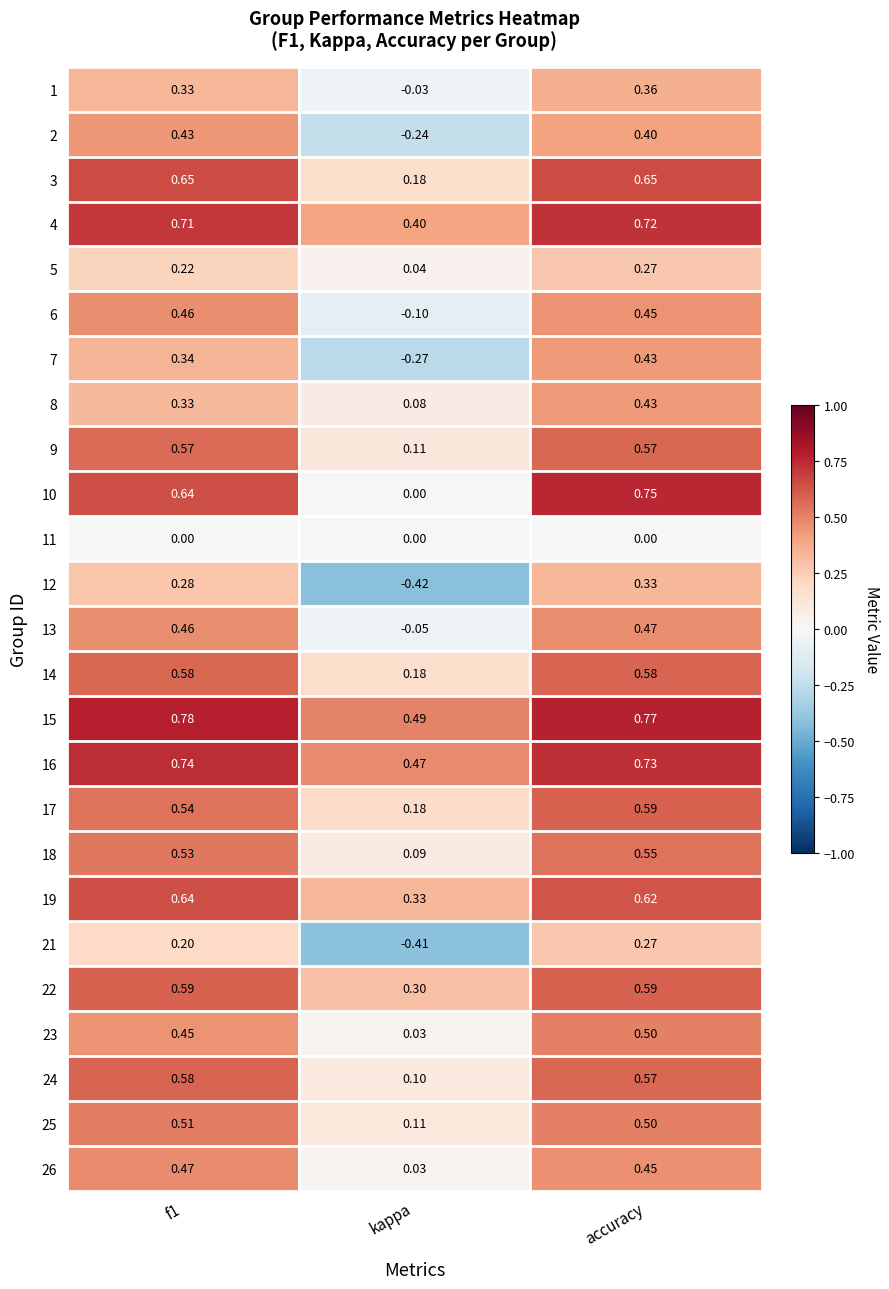

Which label corresponds to the smallest value in the chart?

kappa